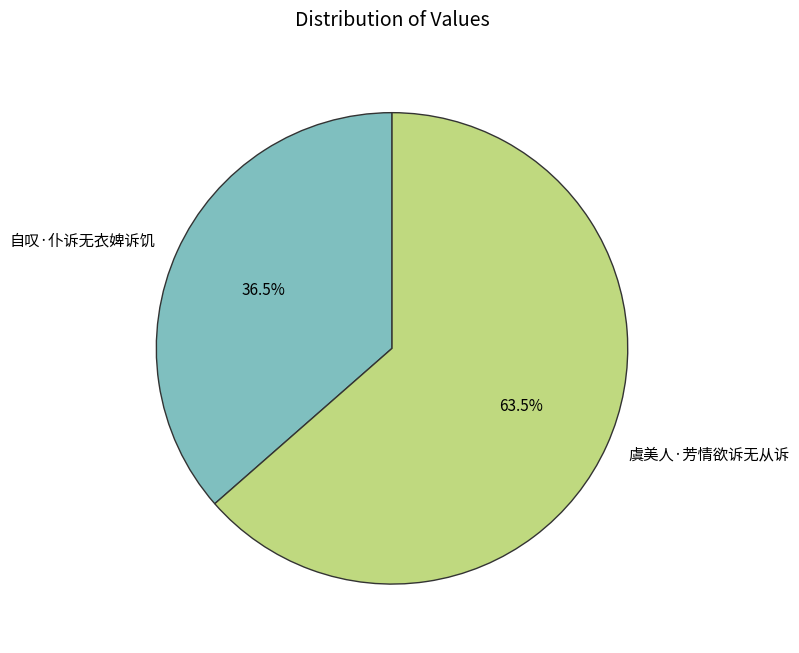

To the nearest percent, what is the difference between the 虞美人·芳情欲诉无从诉 and 自叹·仆诉无衣婢诉饥 slice percentages?

27%